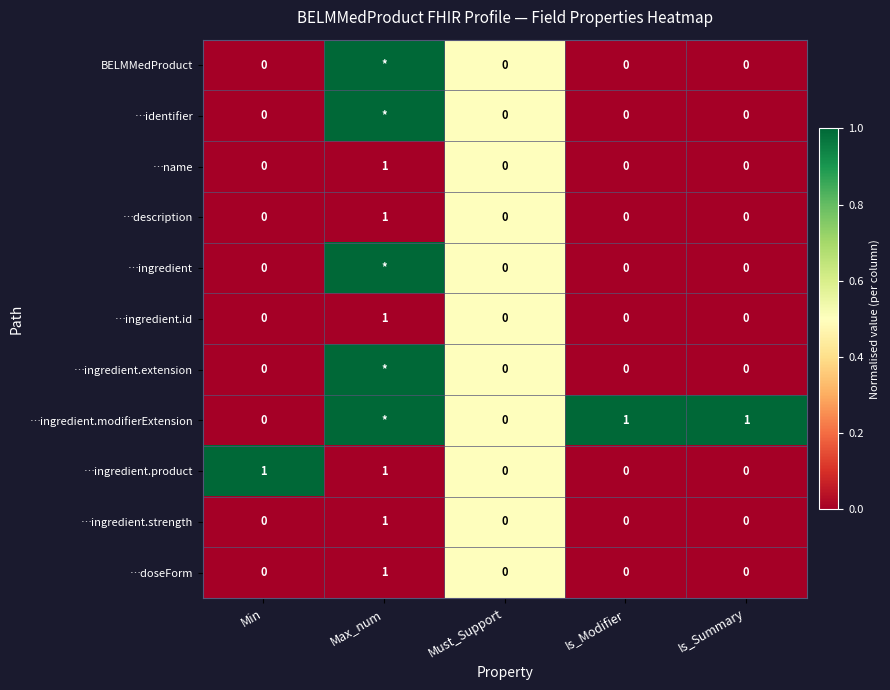

How many data points in …doseForm are above 0?

1